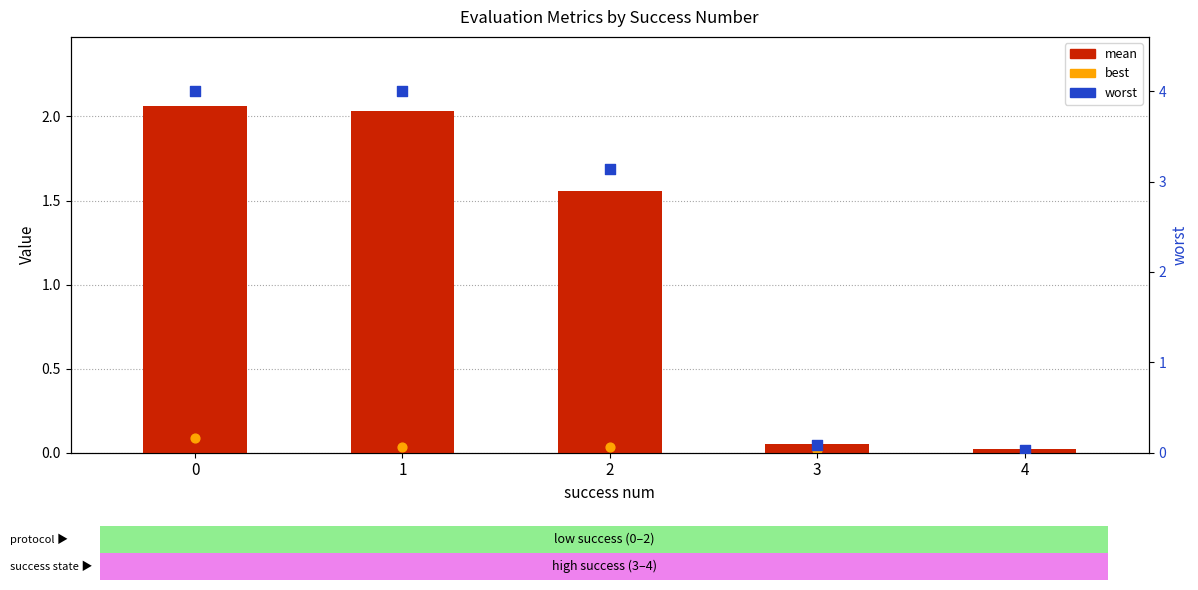

At how many categories does at least one series exceed 3?

3